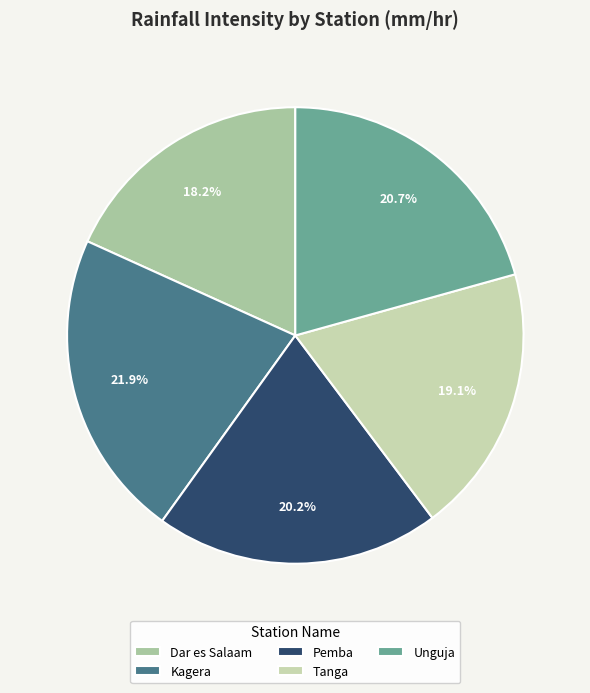

Does any single category account for the majority?

No